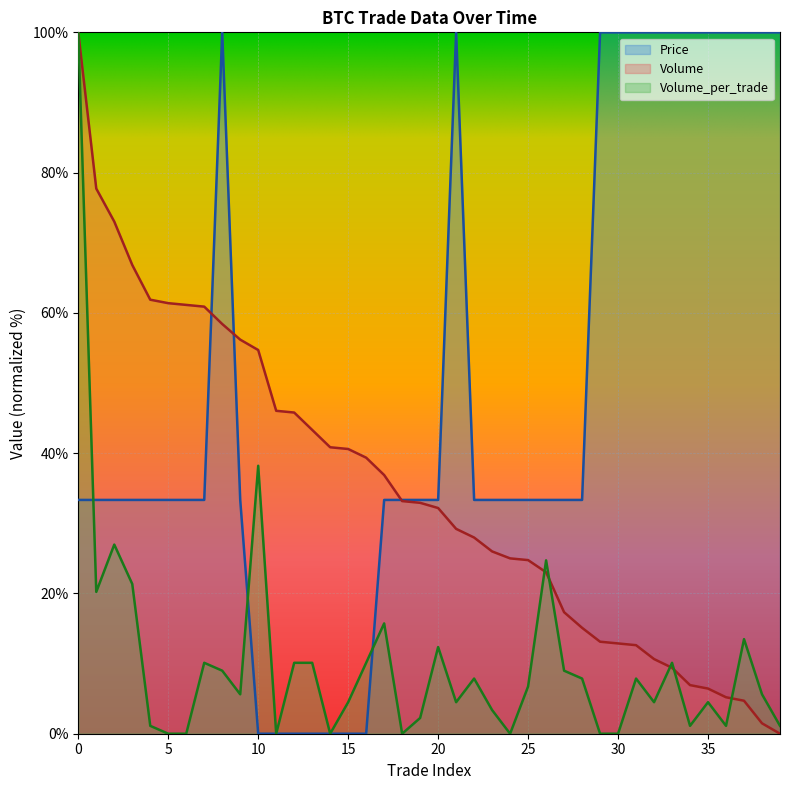

True or false: Volume has a value of 2.5 at 38.

False